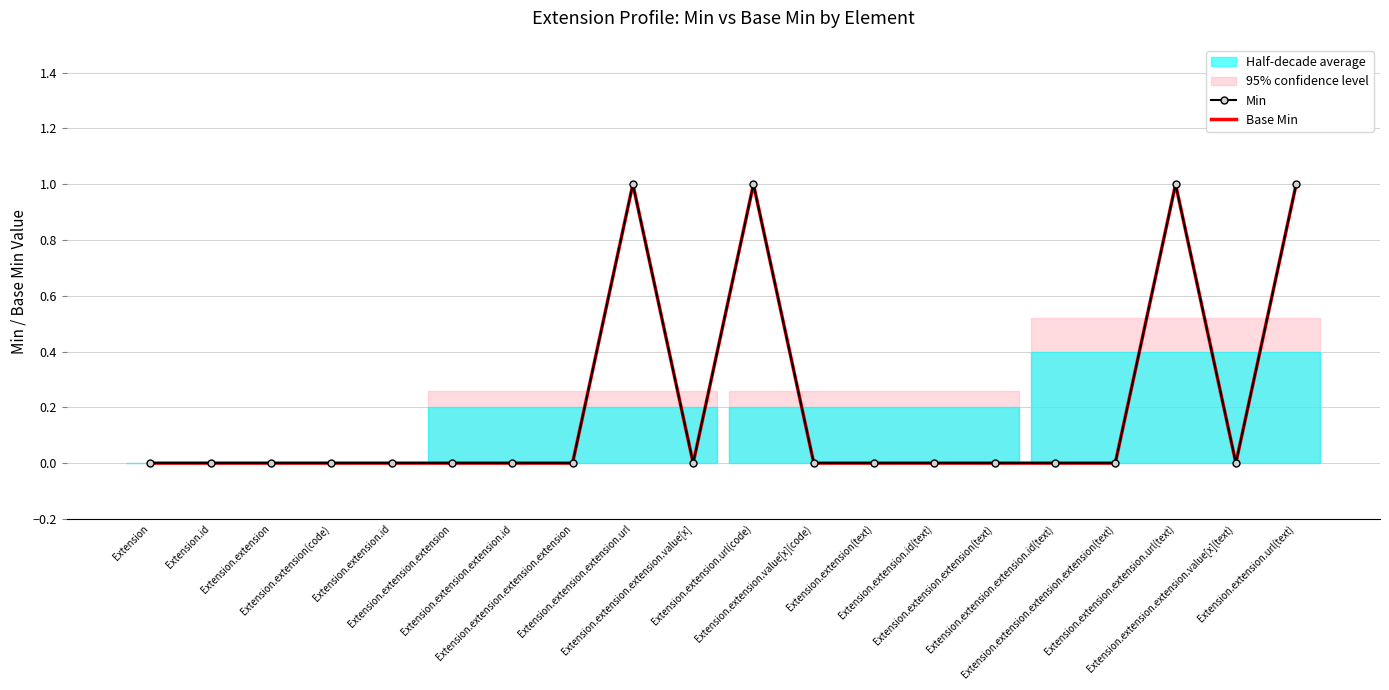

True or false: Min and Base Min cross at least once.

False